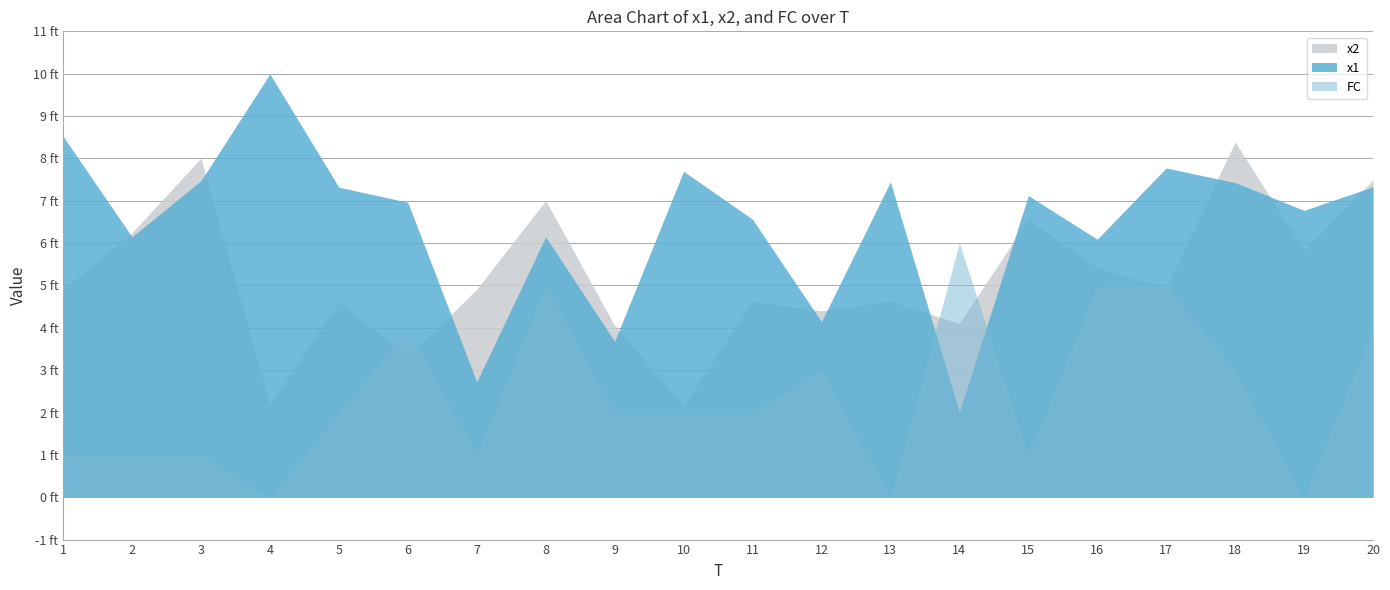

What is the spread (max minus min) of values at 4?

10.0